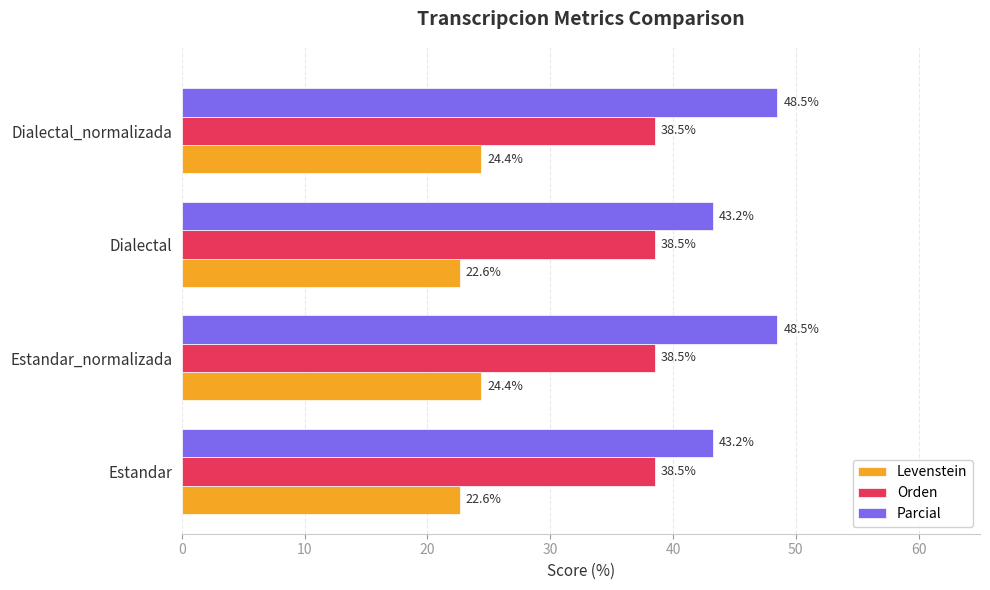

Rank the series by their average value, from highest to lowest.

Parcial, Orden, Levenstein